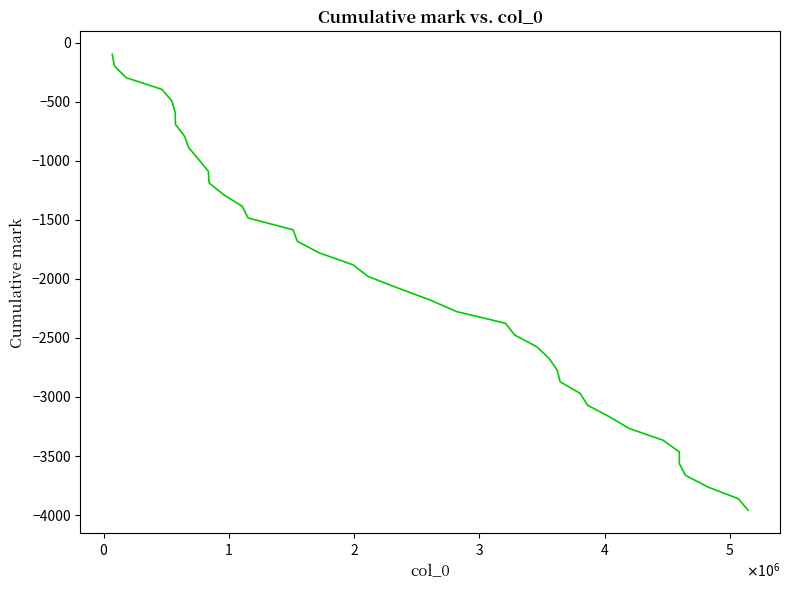

What is the greatest value displayed?

-99